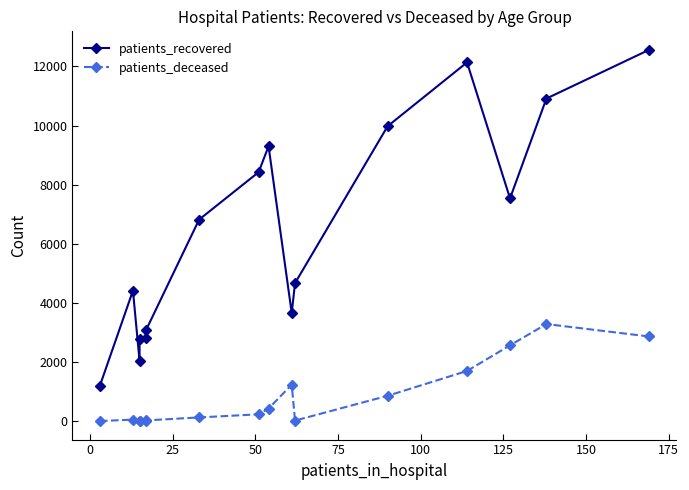

What is the value of the patients_recovered point at the 6th from the left?

3089